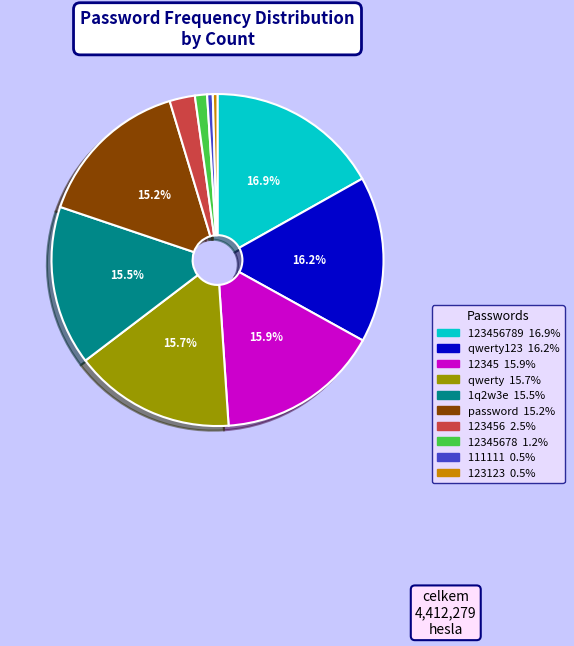

Is there any slice that represents more than half of the pie?

No